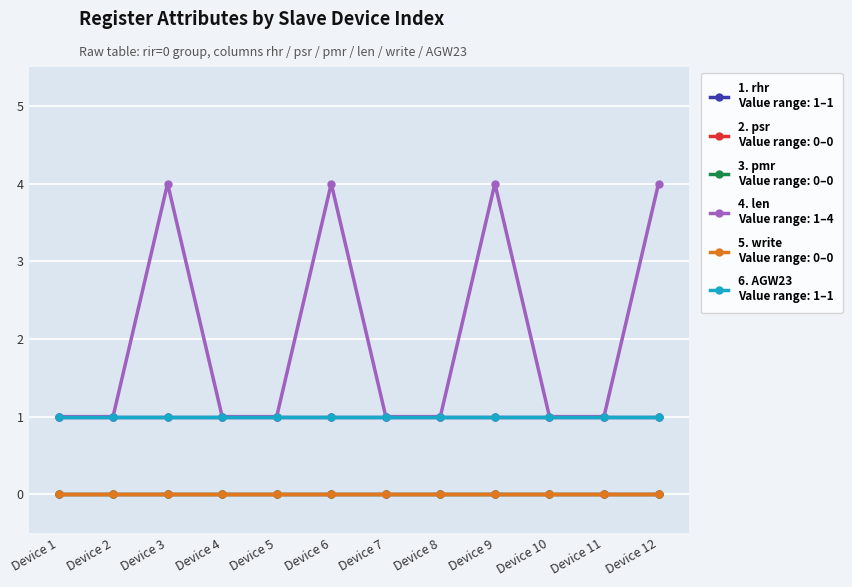

What is the spread (max minus min) of values at Device 3?

4